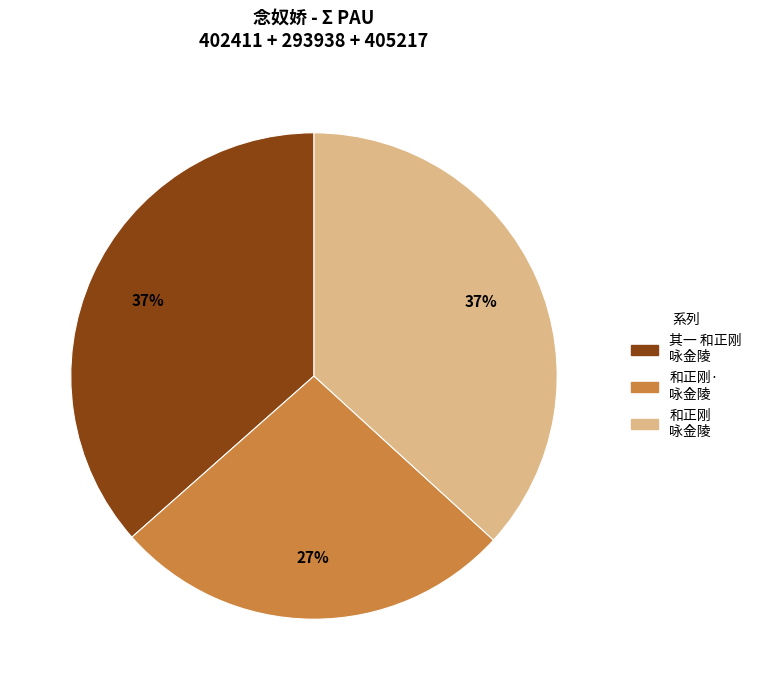

To the nearest percent, what is the difference between the largest and smallest slice percentages?

10%